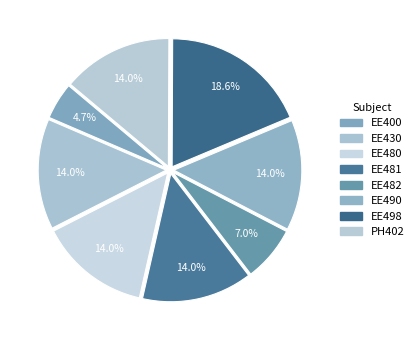

Which has a higher value, EE480 or EE498?

EE498